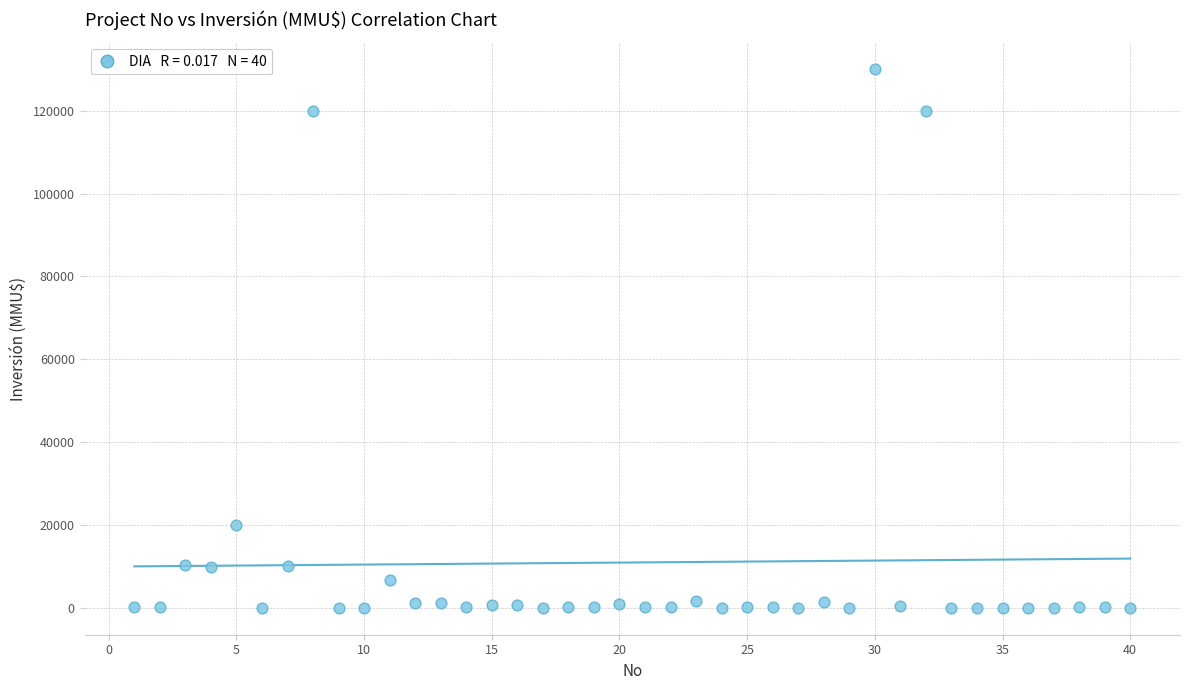

What Y value in the scatter plot is closest to 65000?

20000